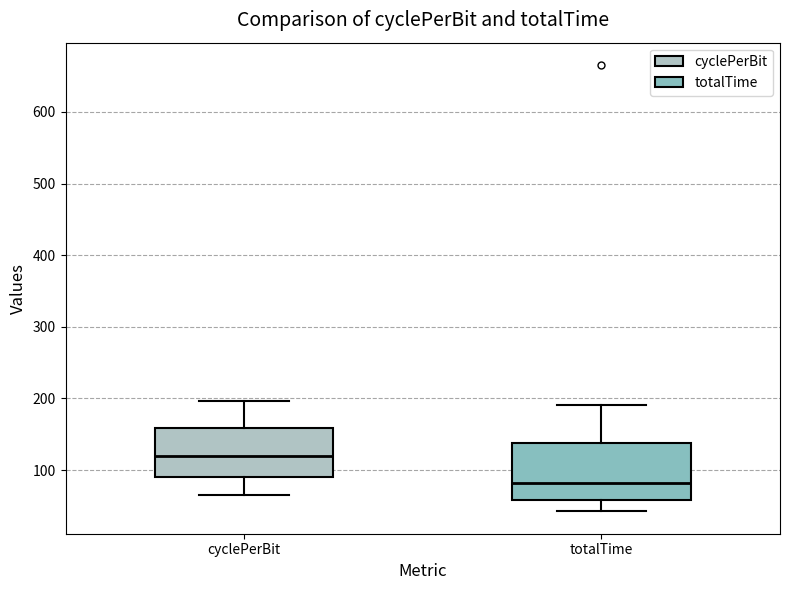

Comparing the boxes themselves (not the whiskers), which one is the tallest?

totalTime